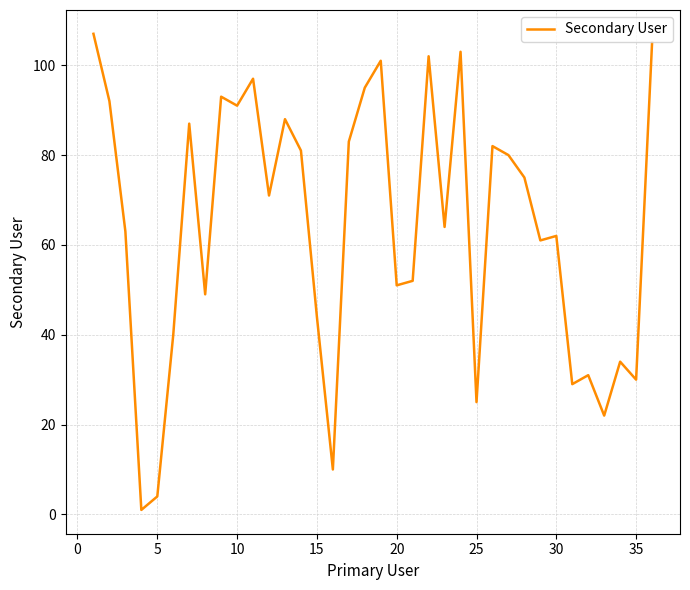

What is the maximum value shown in the chart?

107